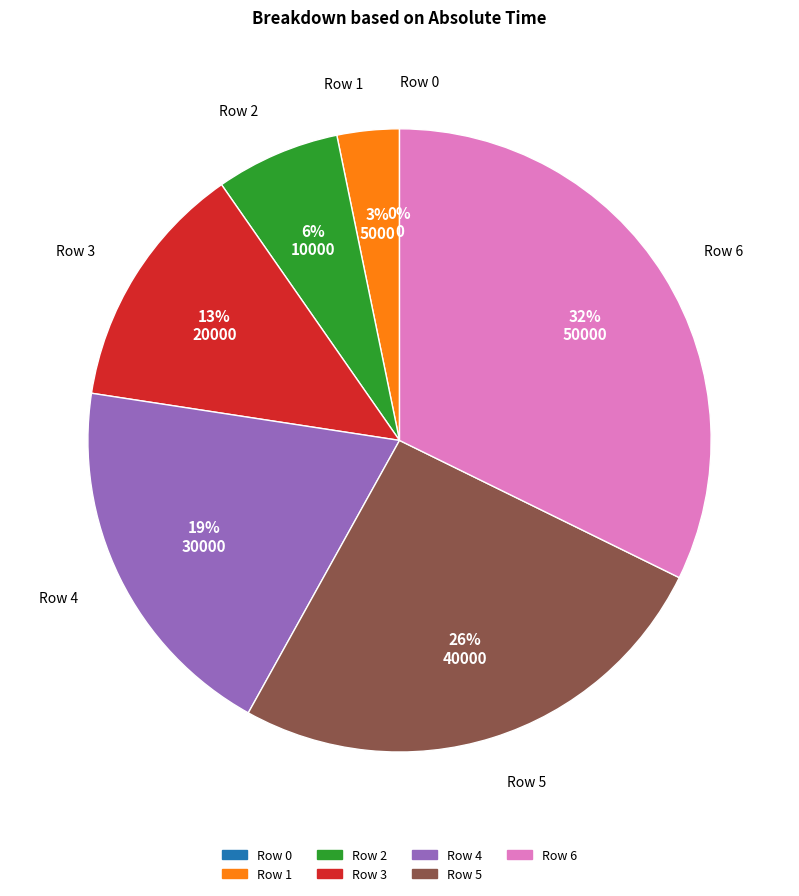

Count the number of slices in the pie.

7